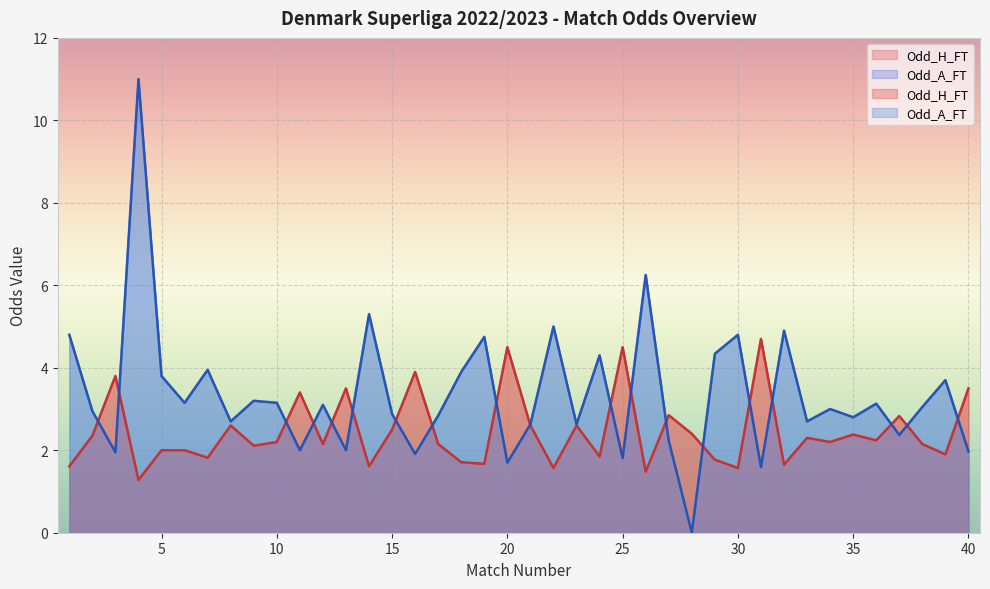

The value of Odd_H_FT at 3 is 3.8. True or false?

True